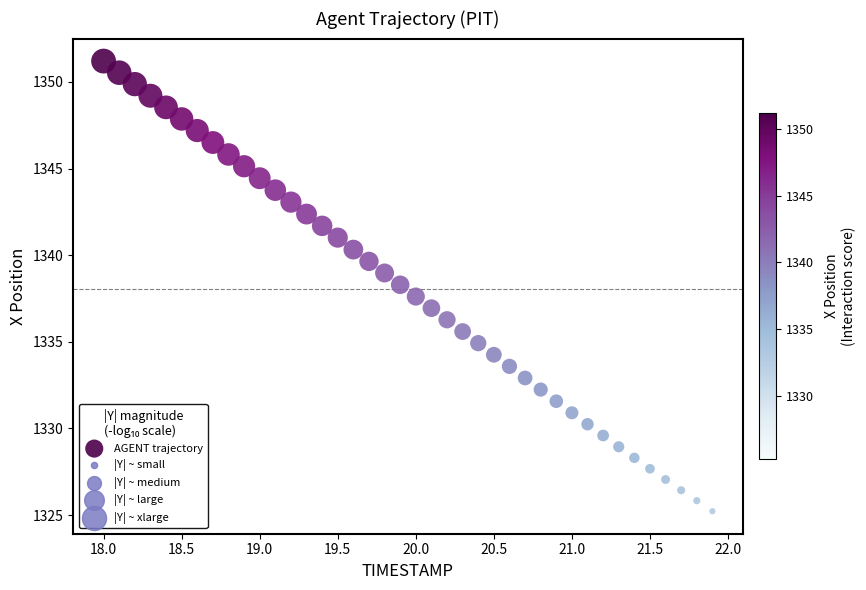

What is the range of Y values (max minus min)?

26.0